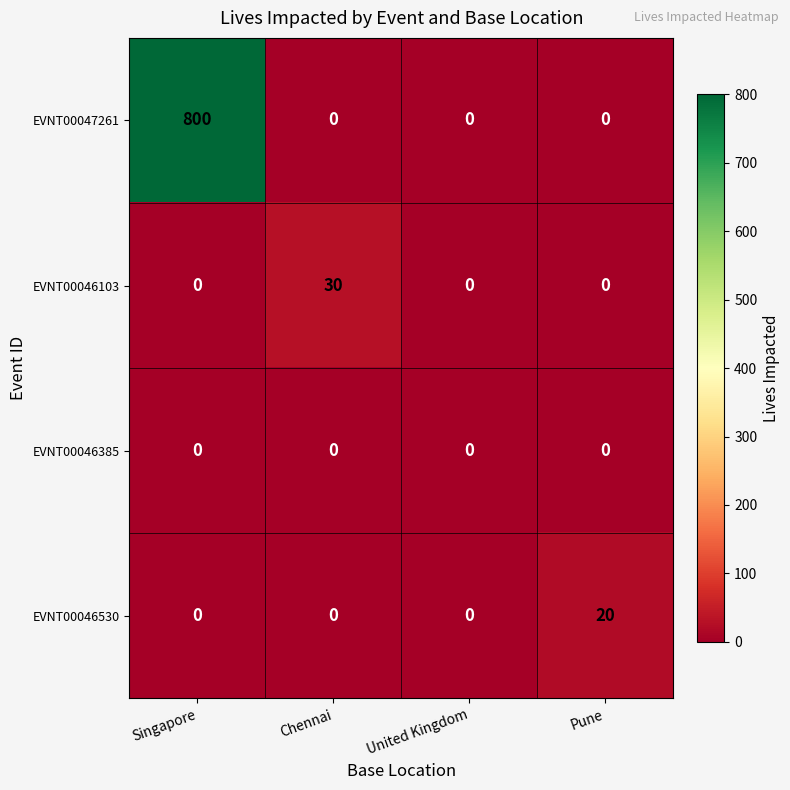

How many EVNT00047261 values are between 0 and 800?

4